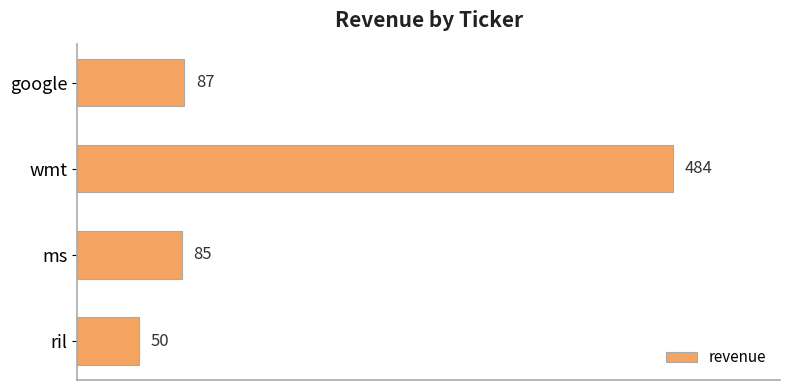

Rank the categories by value from lowest to highest.

ril, ms, google, wmt